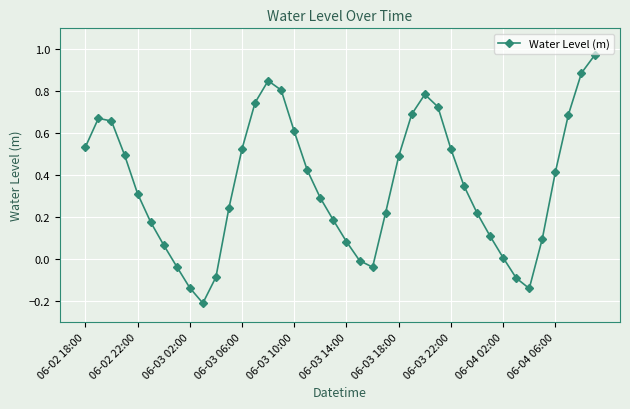

How many interior local valleys (lower than both neighbors) does the data have?

3